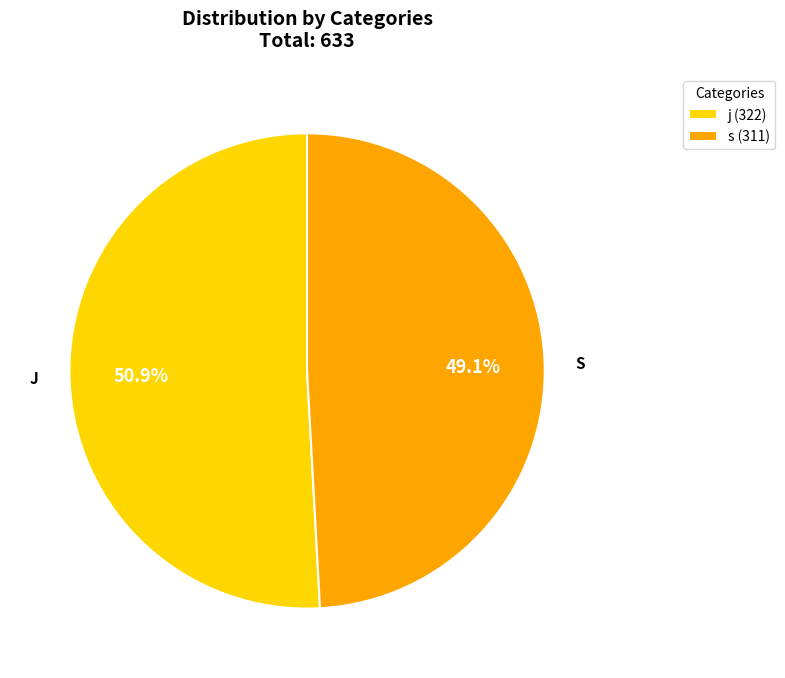

To the nearest percent, what is the combined percentage of s and j?

100%